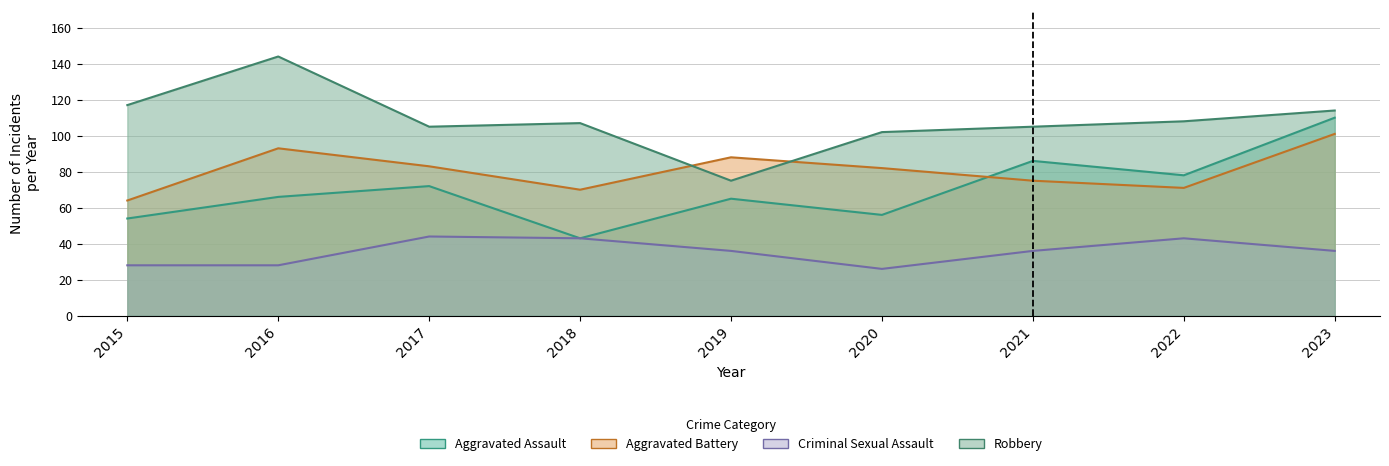

How many interior local valleys does the Criminal Sexual Assault series have?

1